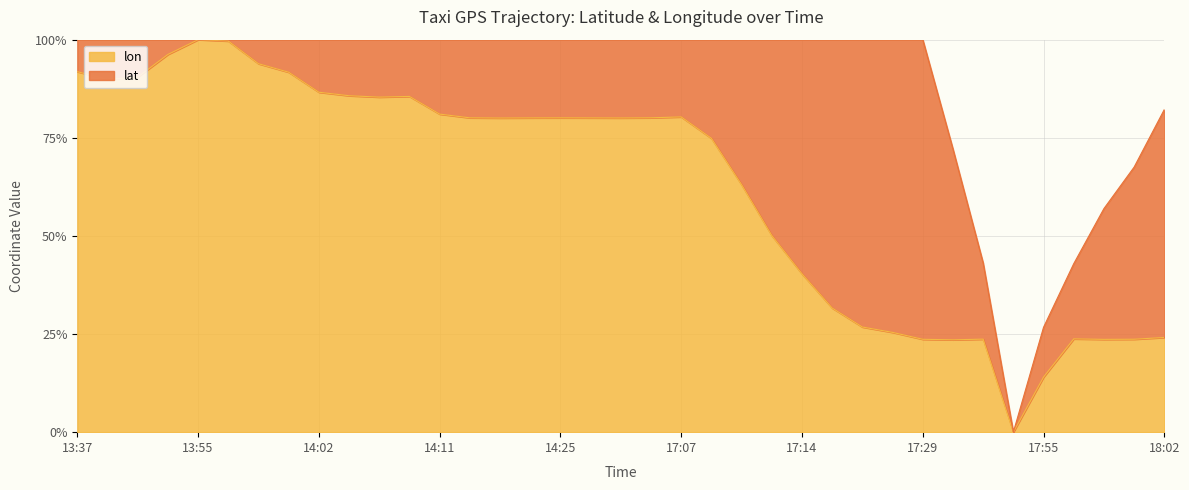

How many values are above zero?

36